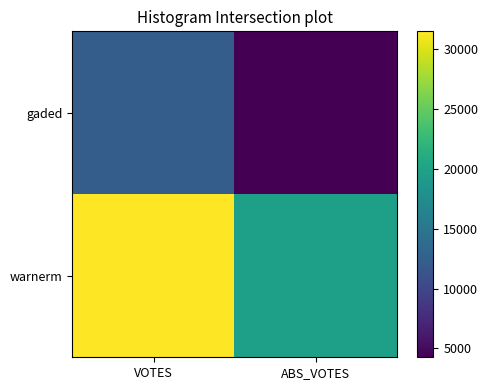

Which series changed the most between VOTES and ABS_VOTES?

warnerm